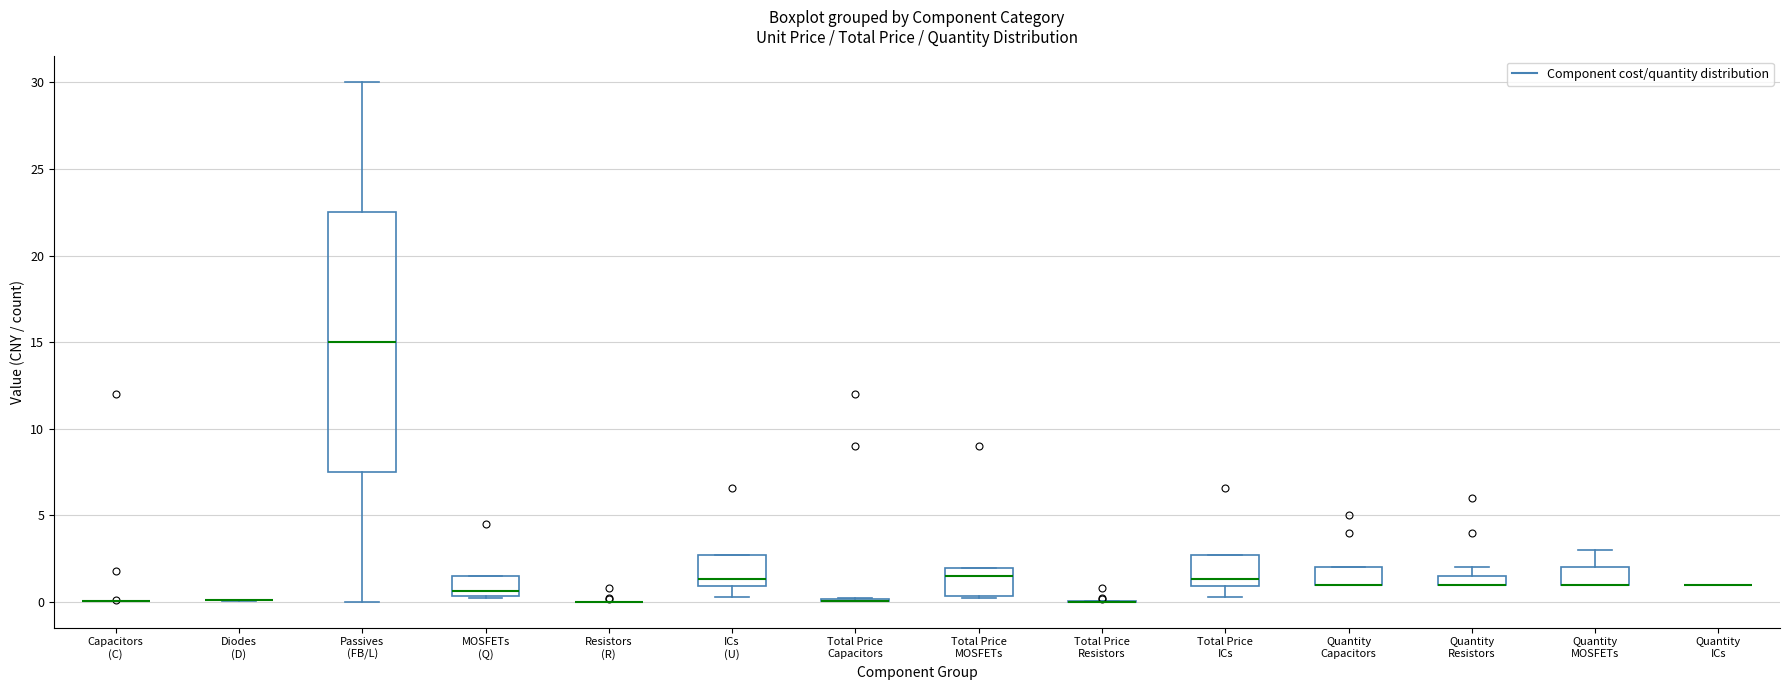

Which box is the tallest, from its lower edge to its upper edge?

Passives (FB/L)